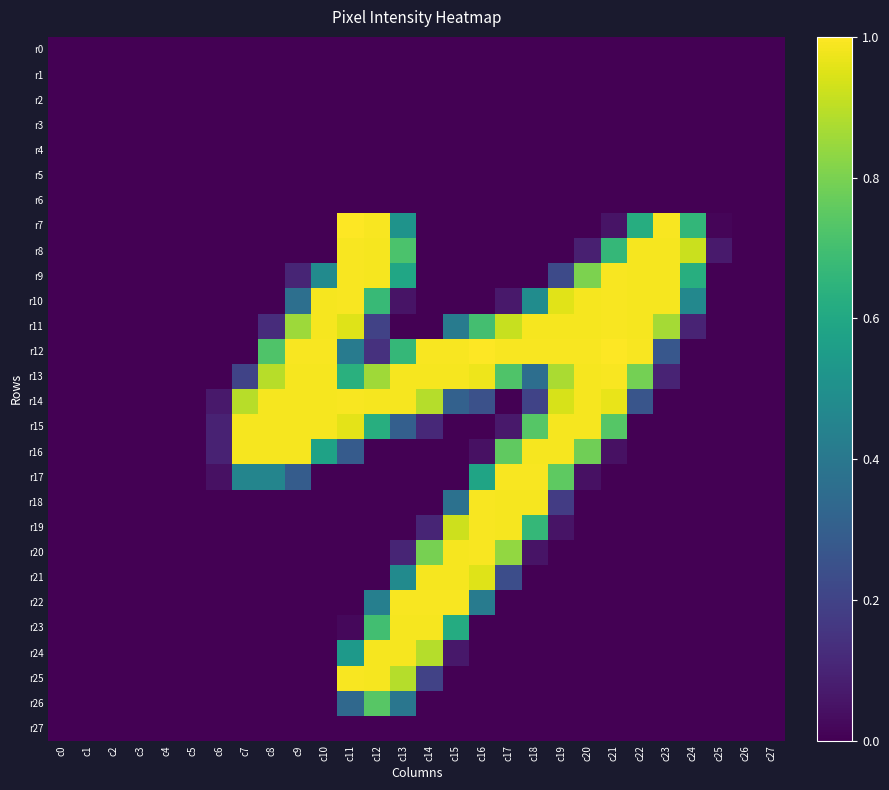

At c25, list the series in order from smallest to largest.

r0, r1, r2, r3, r4, r5, r6, r9, r10, r11, r12, r13, r14, r15, r16, r17, r18, r19, r20, r21, r22, r23, r24, r25, r26, r27, r7, r8